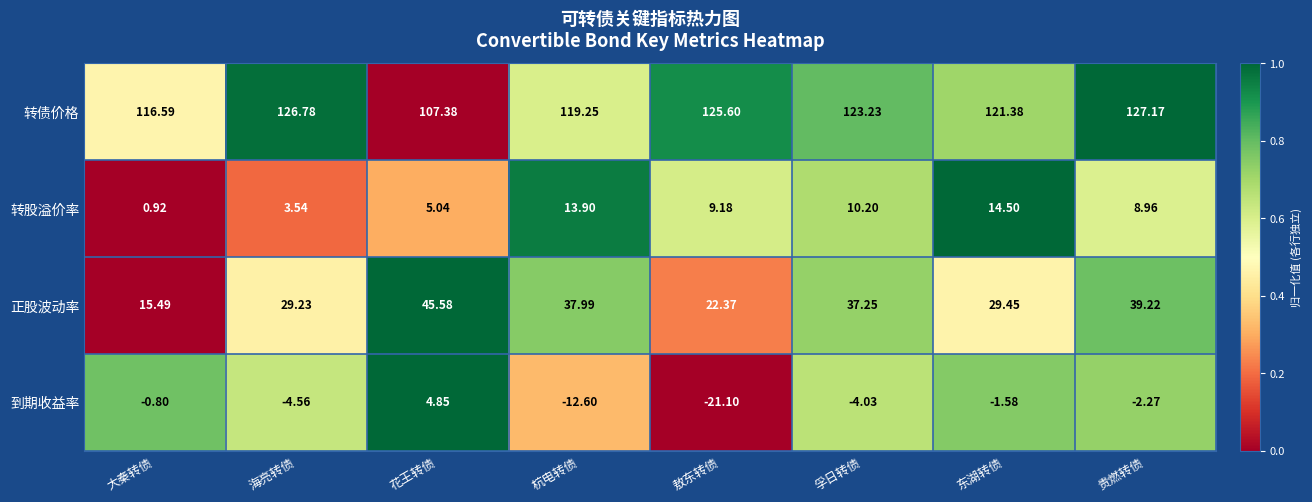

Rank the series at 花王转债 from lowest to highest value.

到期收益率, 转股溢价率, 正股波动率, 转债价格